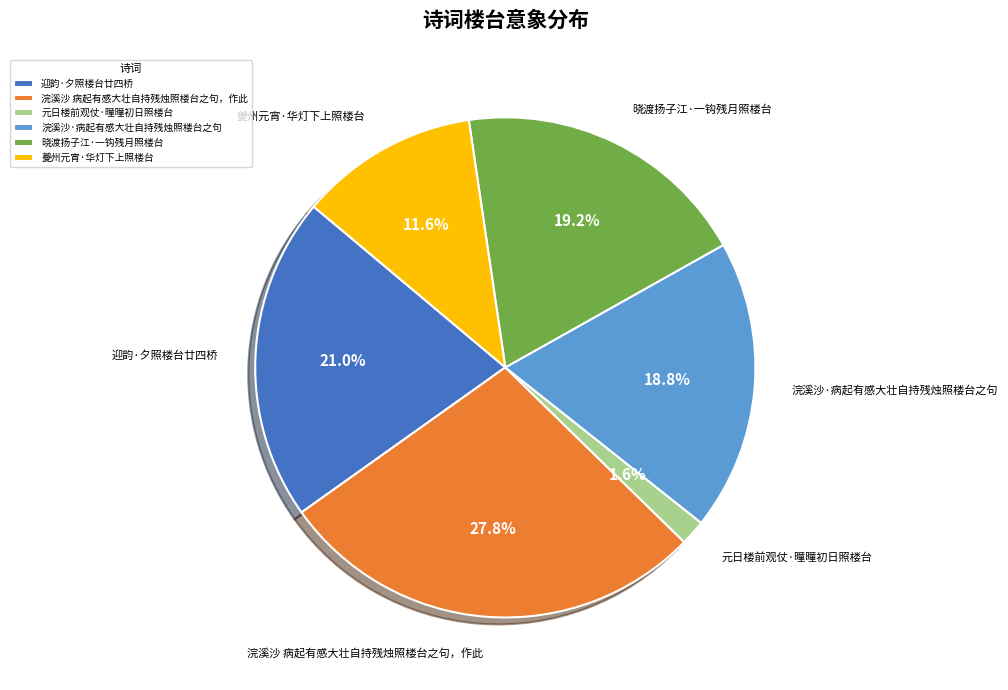

To the nearest percent, what portion does 浣溪沙·病起有感大壮自持残烛照楼台之句 represent?

19%